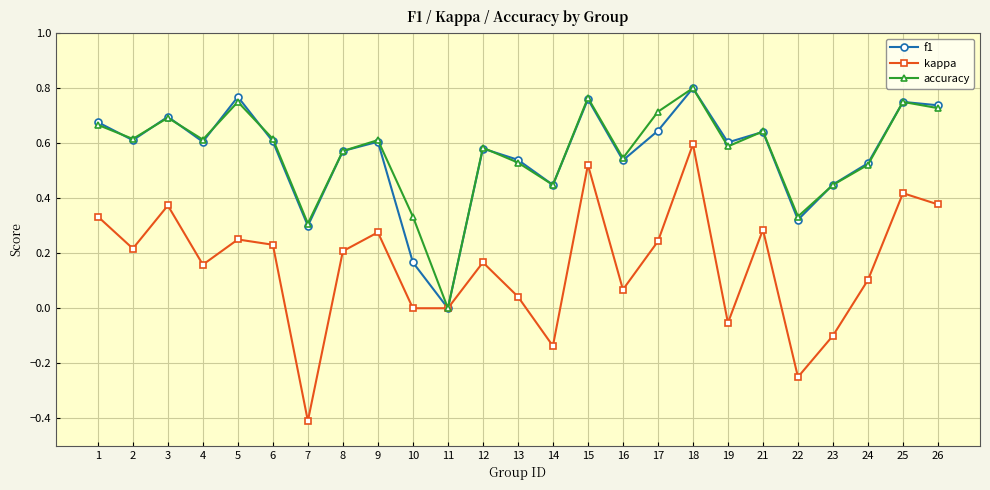

Which category has the highest value in the kappa series?

18